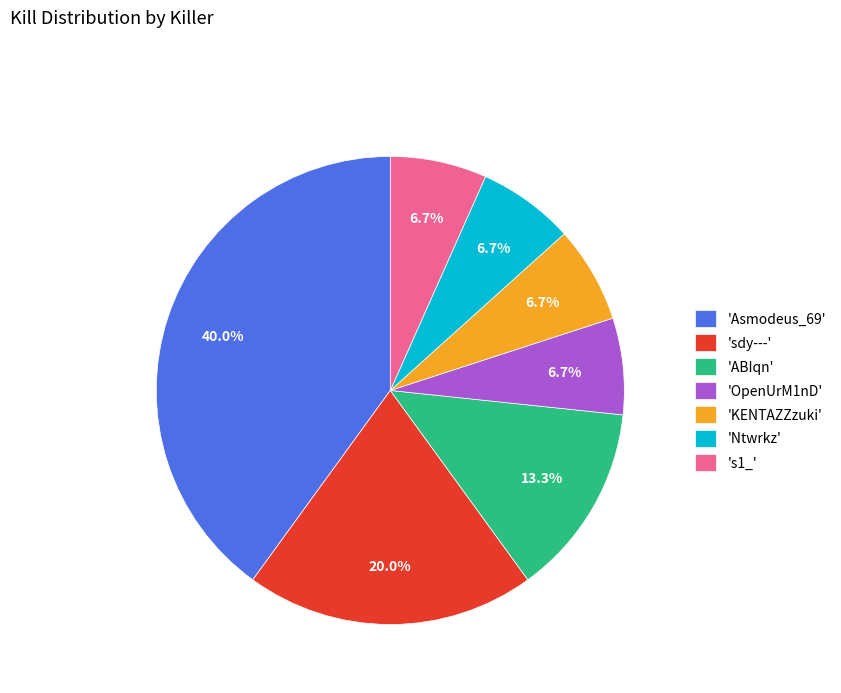

To the nearest percent, what is the average slice percentage?

14%